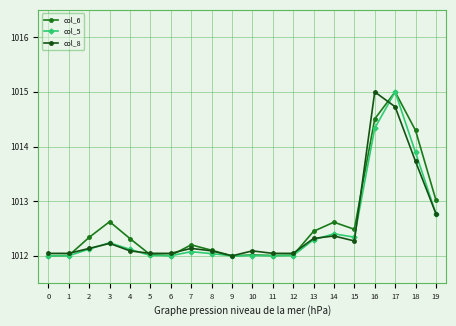

What are all the series names shown in the legend?

col_6, col_5, col_8